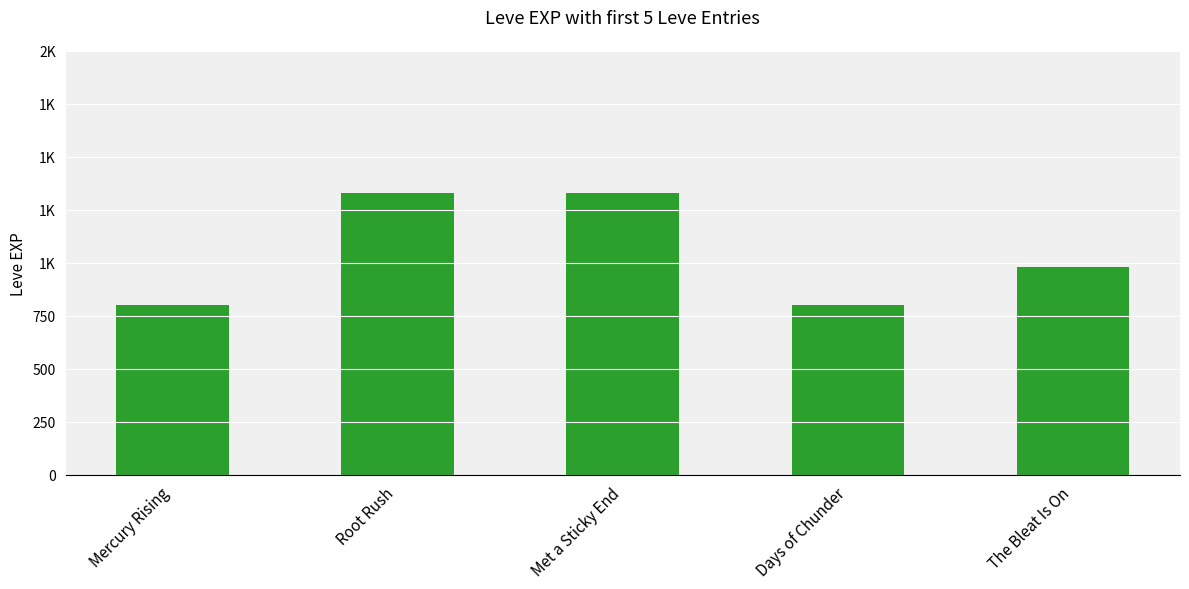

What is the ratio of the value at The Bleat Is On to the value at Root Rush?

0.7